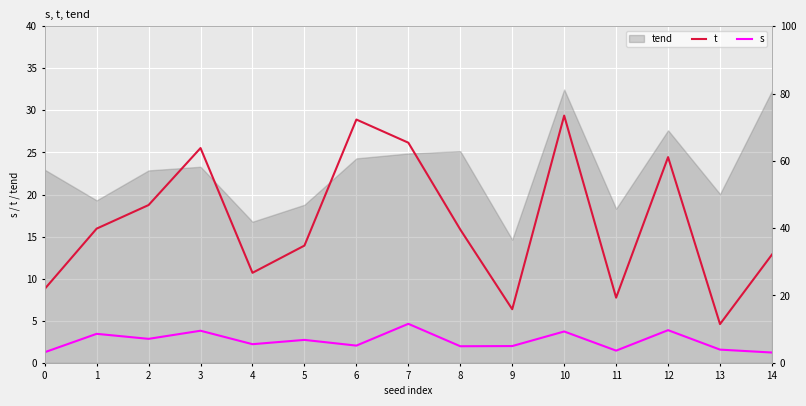

Which series has the largest total across all categories?

t